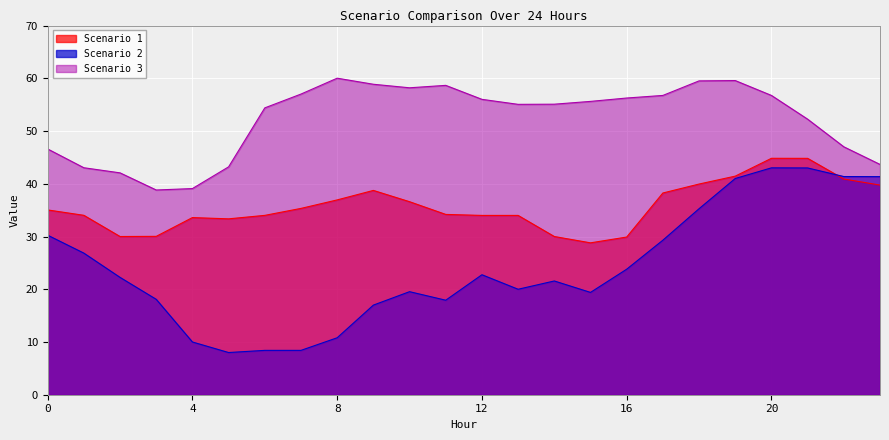

How many series are shown in this chart?

3